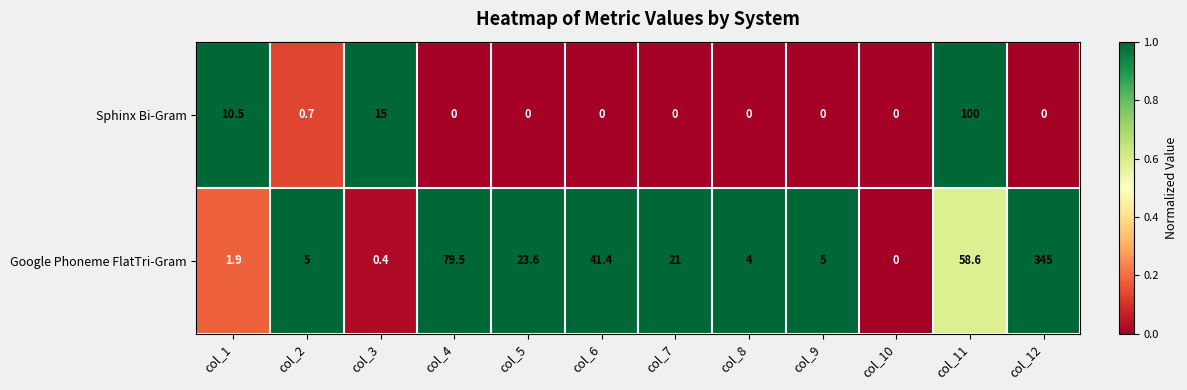

Reading left to right, transcribe all the data shown in this chart.

Sphinx Bi-Gram: col_1=10.5	col_2=0.7	col_3=15.0	col_4=0.0	col_5=0.0	col_6=0.0	col_7=0.0	col_8=0.0	col_9=0.0	col_10=0.0	col_11=100.0	col_12=0.0
Google Phoneme FlatTri-Gram: col_1=1.9	col_2=5.0	col_3=0.4	col_4=79.5	col_5=23.6	col_6=41.4	col_7=21.0	col_8=4.0	col_9=5.0	col_10=0.0	col_11=58.6	col_12=345.0